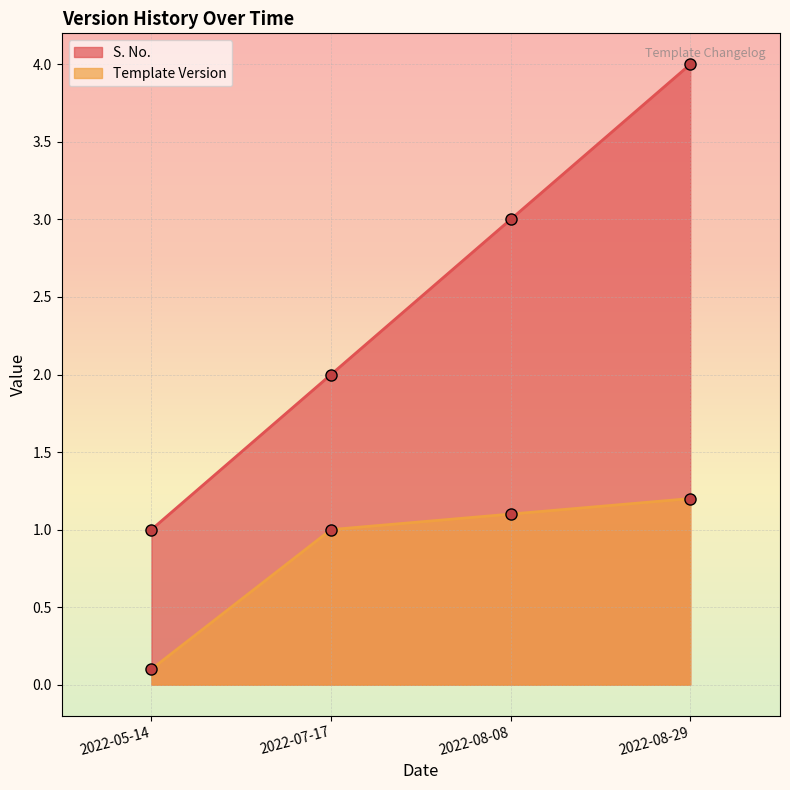

What is the average value of the Template Version series?

0.8